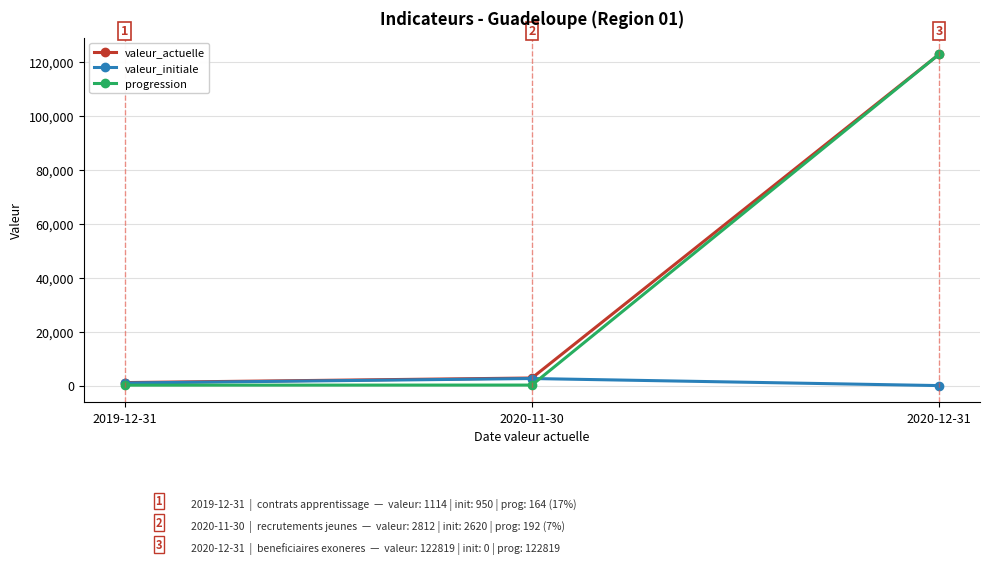

What is the sum of the valeur_actuelle values at 2020-11-30 and 2020-12-31?

125631